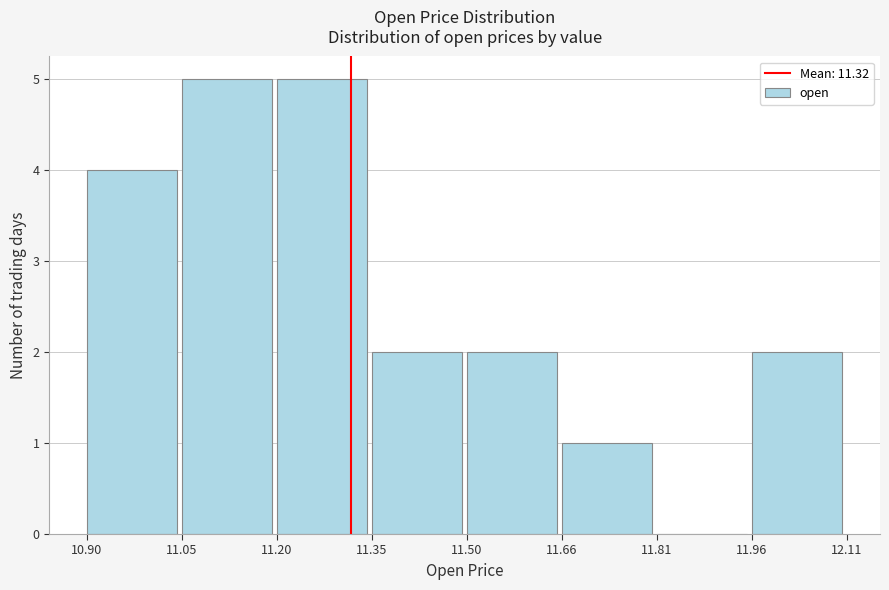

Reading left to right, list every bar in this chart as the range it spans on the x-axis followed by its height. The values are not printed on the chart, so give them approximately, as read against the axis.

10.90 to 11.05: 4
11.05 to 11.20: 5
11.20 to 11.35: 5
11.35 to 11.50: 2
11.50 to 11.66: 2
11.66 to 11.81: 1
11.81 to 11.96: 0
11.96 to 12.11: 2